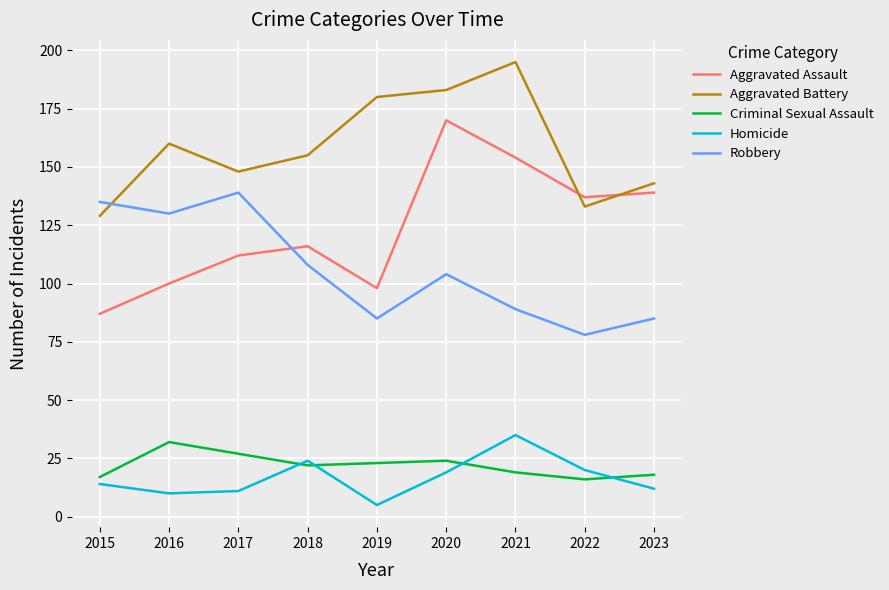

What is the difference between the Robbery values at 2017 and 2023?

54